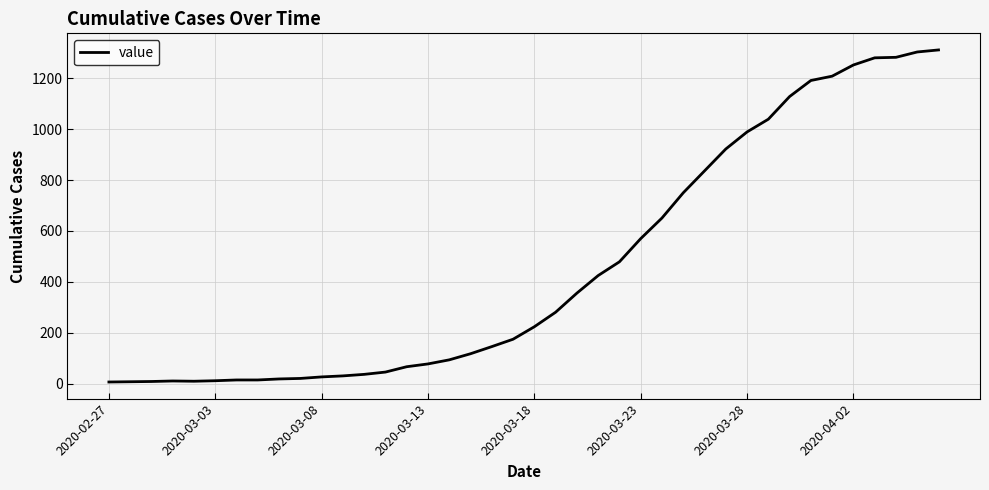

How many series are shown in this chart?

1